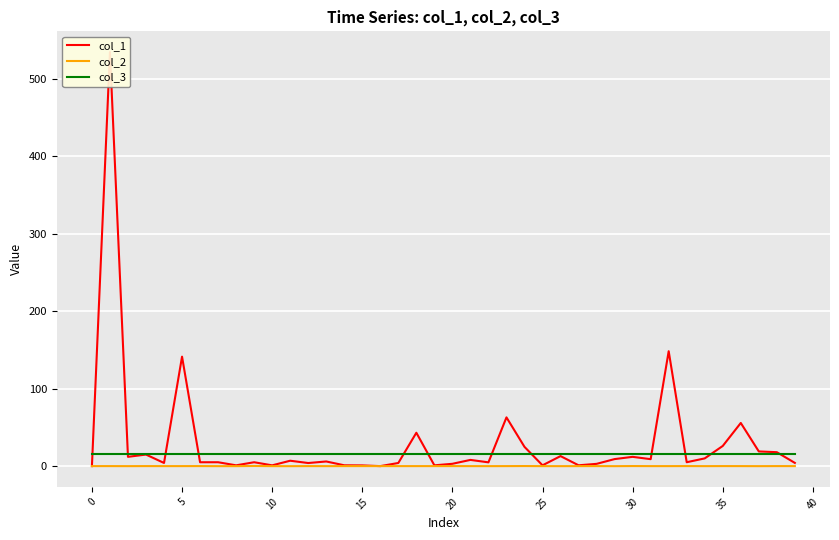

What is the label of the 40th point from the left?

39